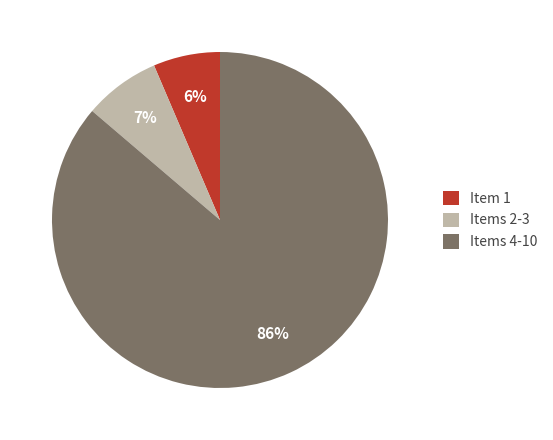

Between Items 4-10 and Items 2-3, which is larger?

Items 4-10